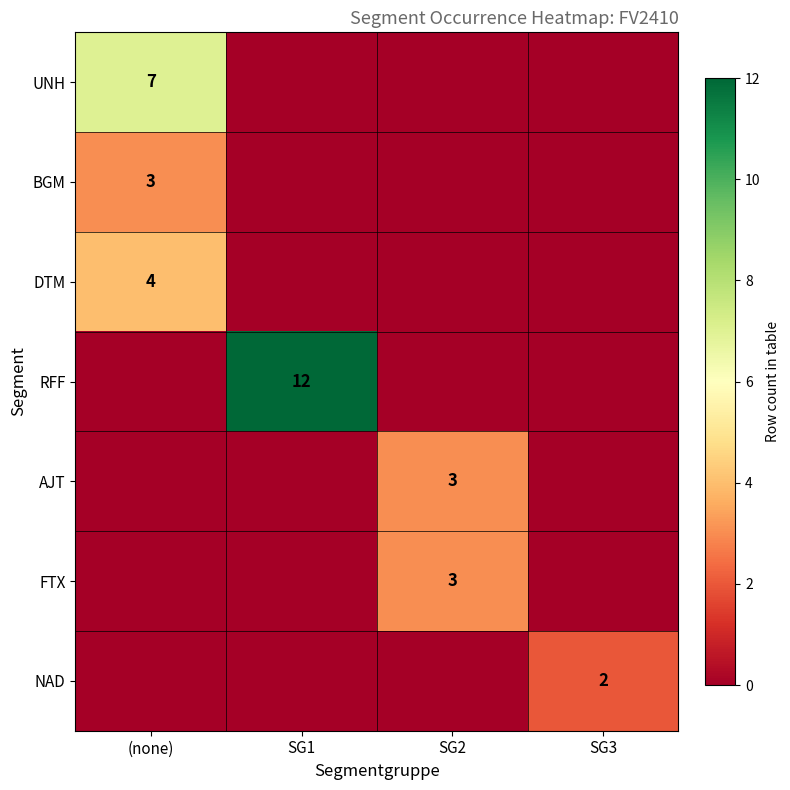

The FTX series shows 2 at SG2. True or false?

False